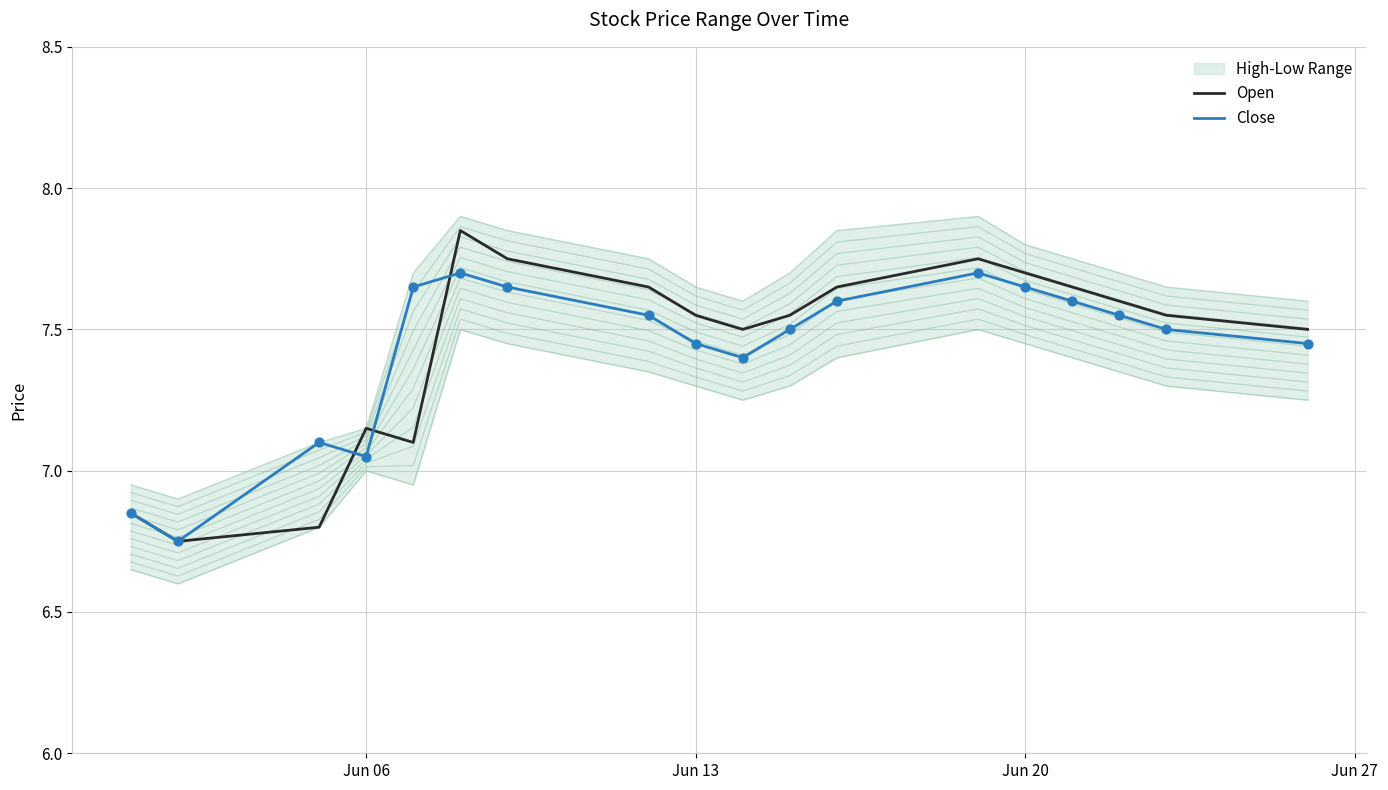

What is the total value across all series at Jun 06?

14.2